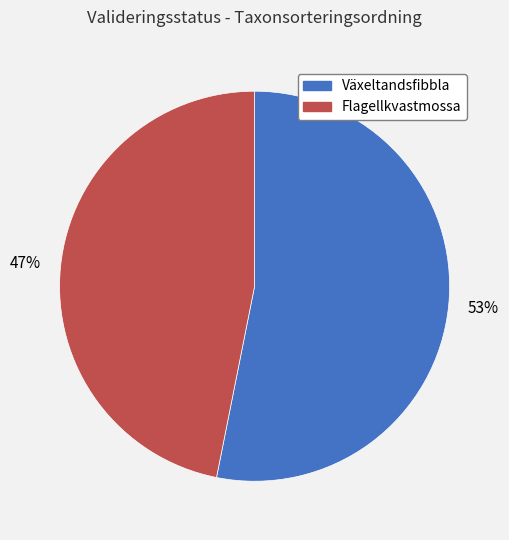

What percentage is the Flagellkvastmossa slice, to the nearest percent?

47%